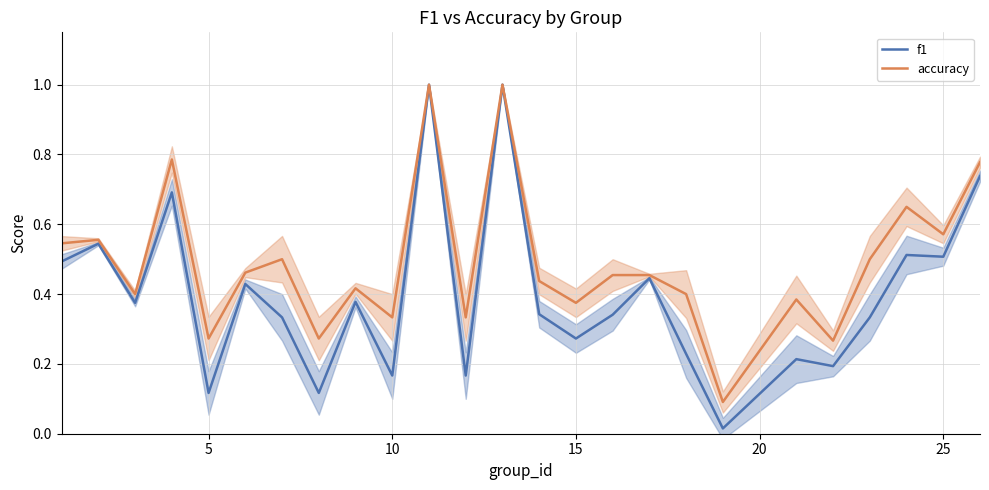

What is the maximum value for accuracy?

1.0